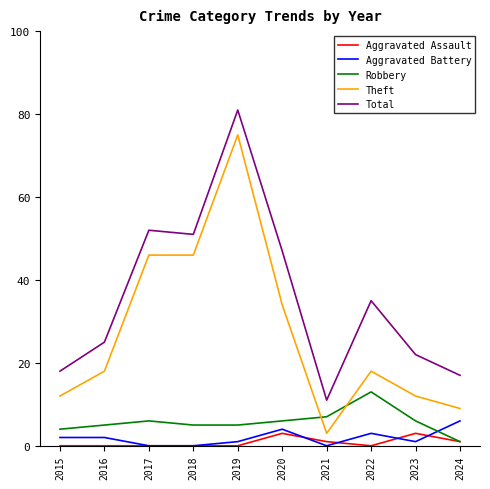

Reading right to left, extract all data points from this chart.

Aggravated Assault: 2024=1	2023=3	2022=0	2021=1	2020=3	2019=0	2018=0	2017=0	2016=0	2015=0
Aggravated Battery: 2024=6	2023=1	2022=3	2021=0	2020=4	2019=1	2018=0	2017=0	2016=2	2015=2
Robbery: 2024=1	2023=6	2022=13	2021=7	2020=6	2019=5	2018=5	2017=6	2016=5	2015=4
Theft: 2024=9	2023=12	2022=18	2021=3	2020=34	2019=75	2018=46	2017=46	2016=18	2015=12
Total: 2024=17	2023=22	2022=35	2021=11	2020=47	2019=81	2018=51	2017=52	2016=25	2015=18